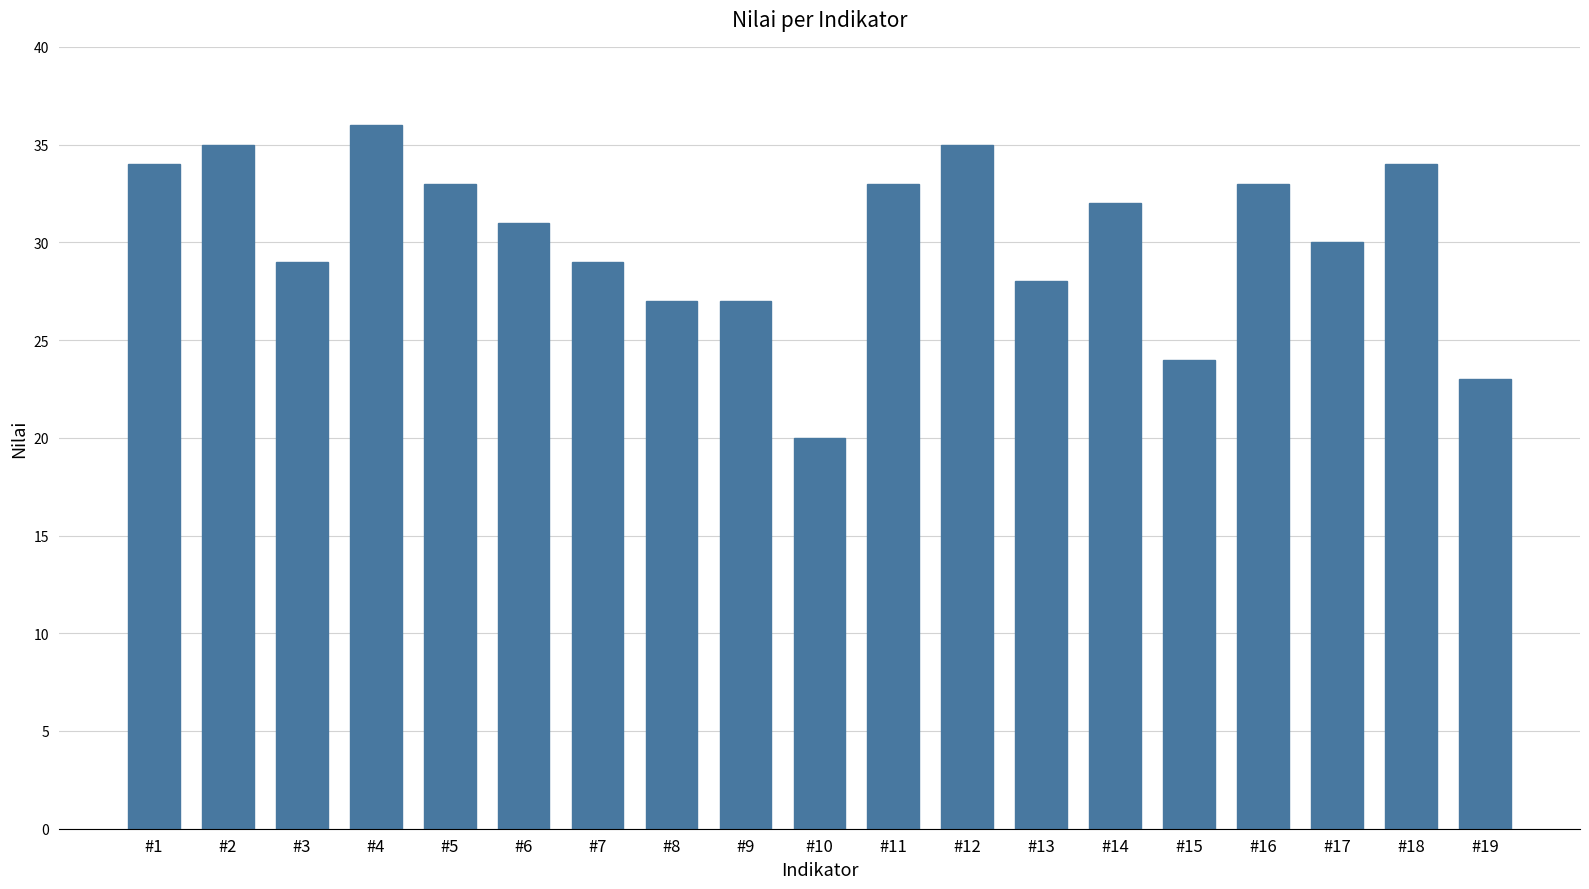

What is the approximate value at #5?

33